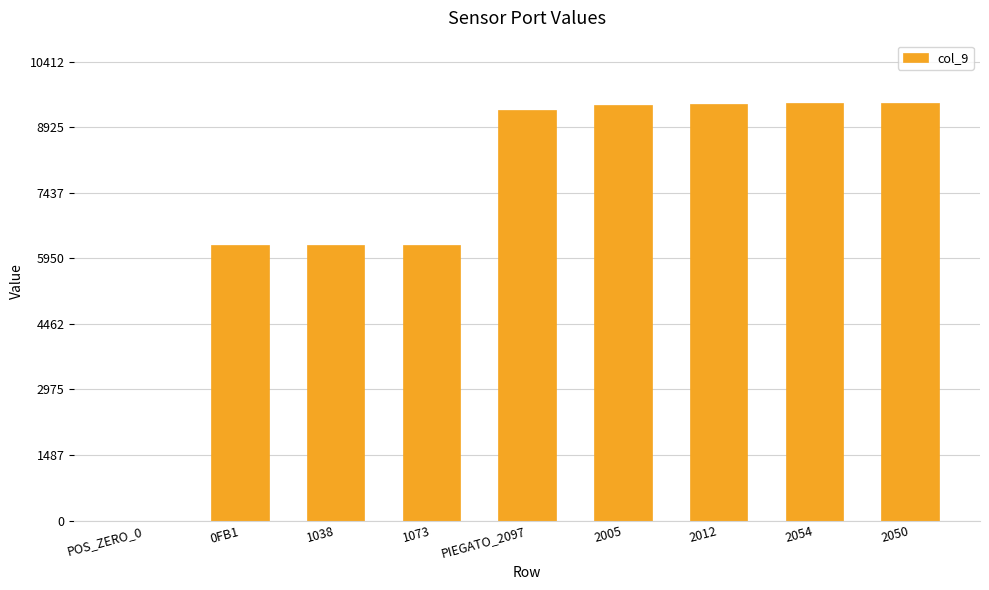

What is the sum of all values?

65830